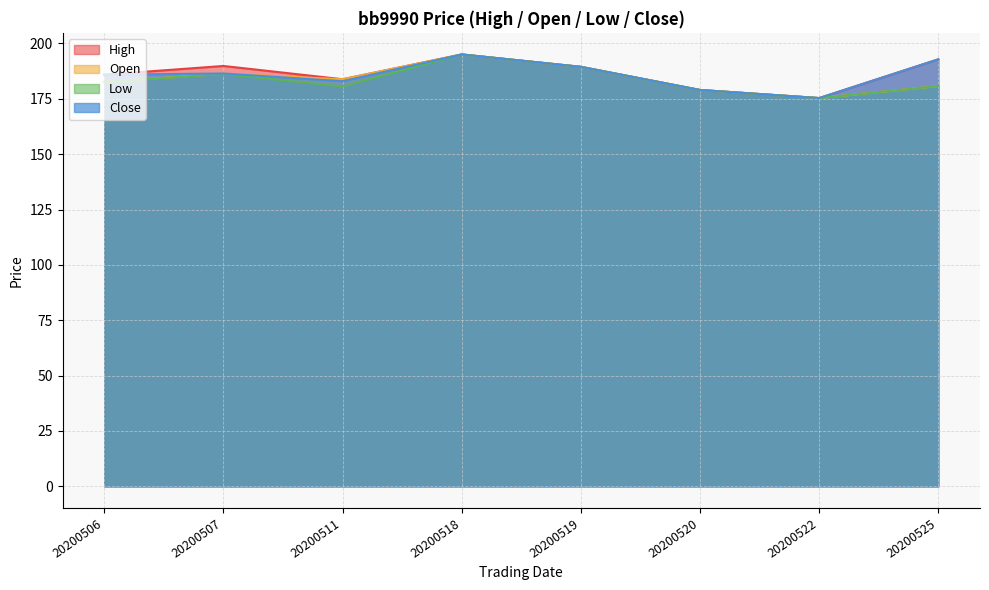

How many series are shown in this chart?

4